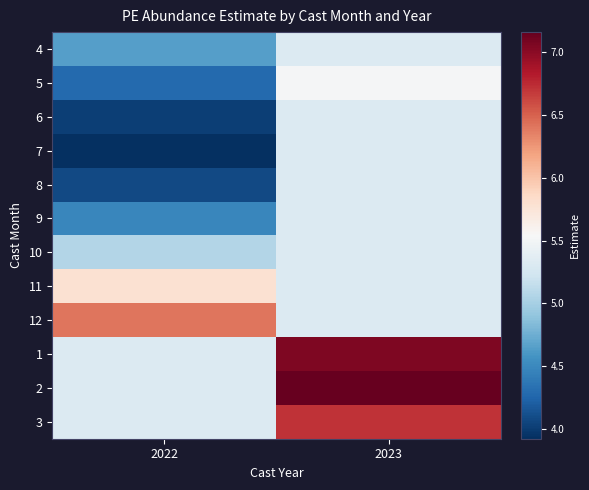

At how many categories does at least one series exceed 4?

2